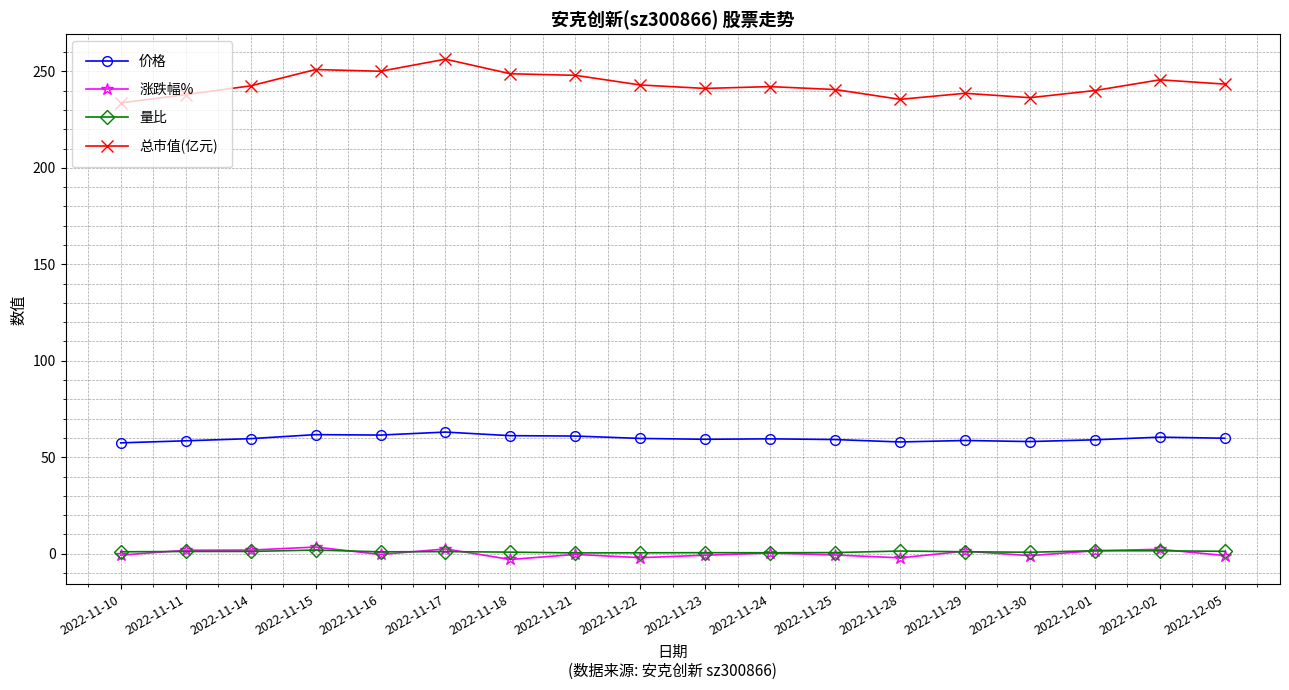

What is the sum of the 总市值(亿元) values at 2022-11-17 and 2022-11-29?

494.9